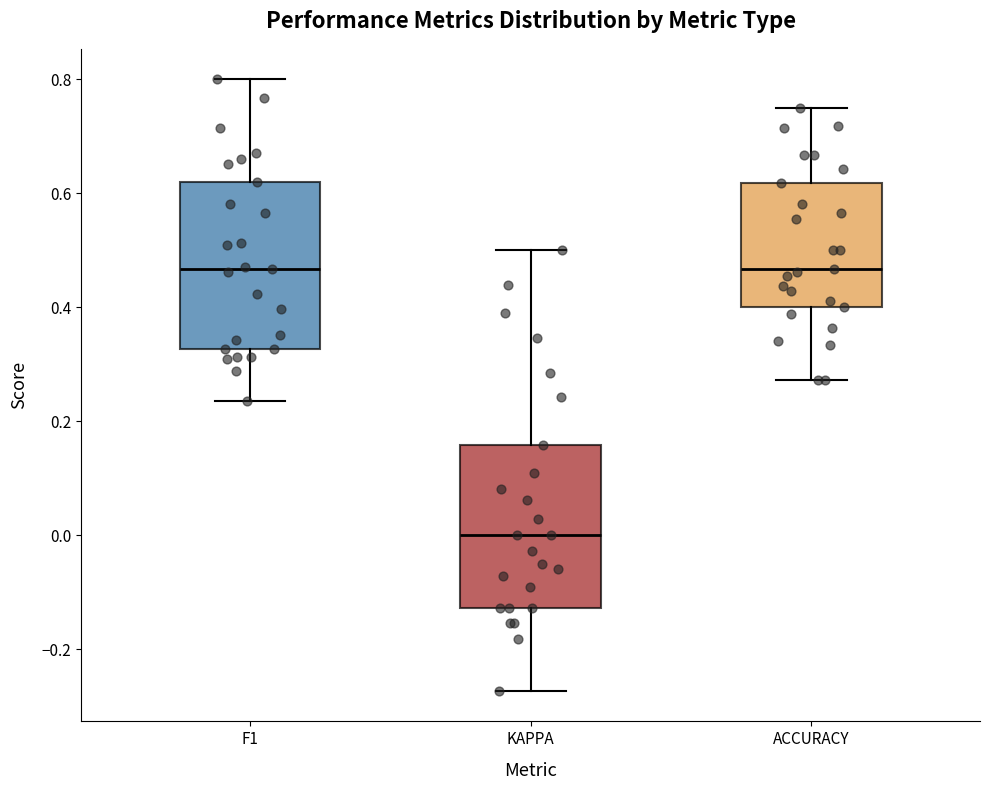

Reading left to right, read every box against the y-axis: the position of its median line, the range the box covers, and the ends of its whiskers. The values are not printed on the chart, so give them approximately, as read against the axis.

F1: median 0.46, box 0.32 to 0.62, whiskers 0.24 to 0.80
KAPPA: median 0.00, box -0.12 to 0.16, whiskers -0.28 to 0.50
ACCURACY: median 0.46, box 0.40 to 0.62, whiskers 0.28 to 0.76